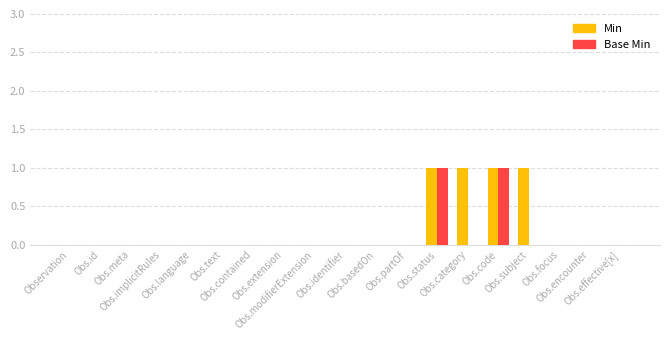

Are the bars horizontal?

No